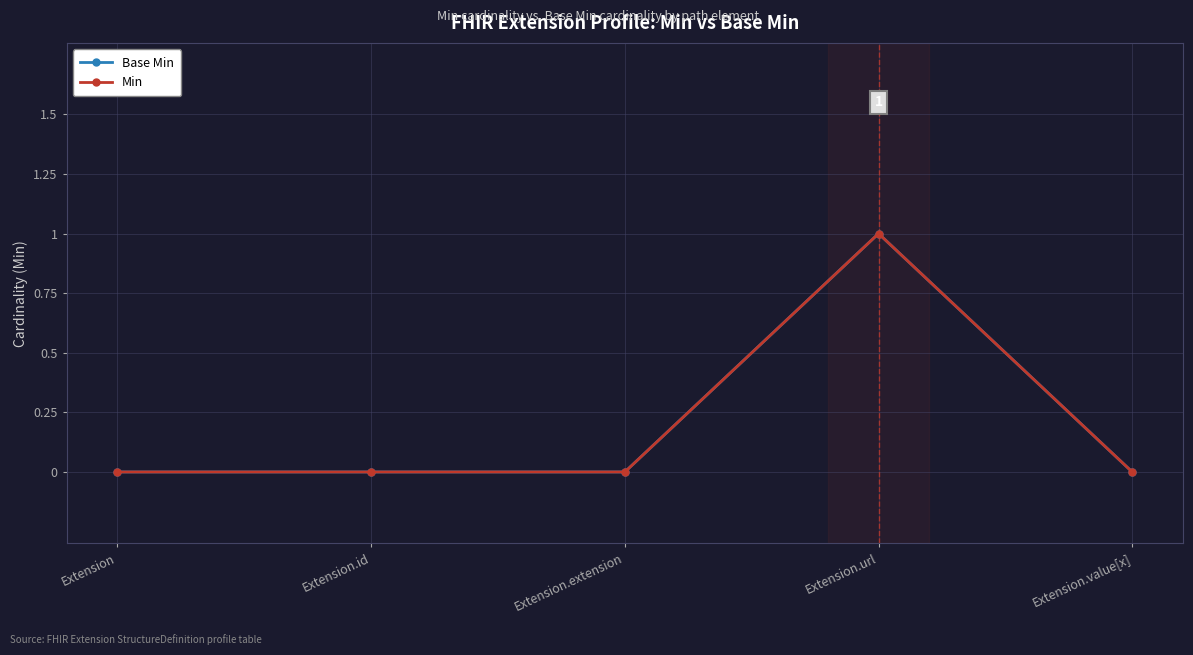

Reading left to right, list all the values displayed in this chart.

Base Min: 0	0	0	1	0
Min: 0	0	0	1	0